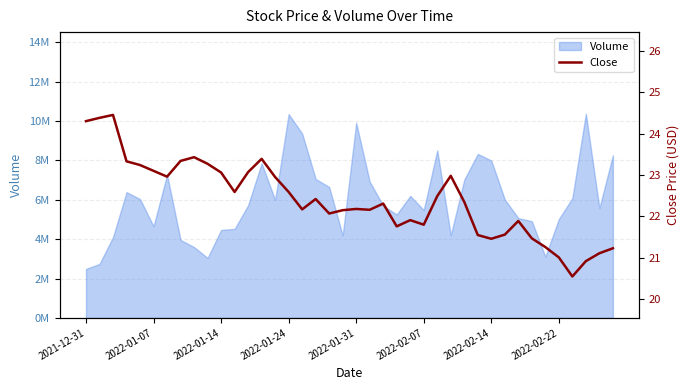

True or false: the data shows 21.5 at 33.

True